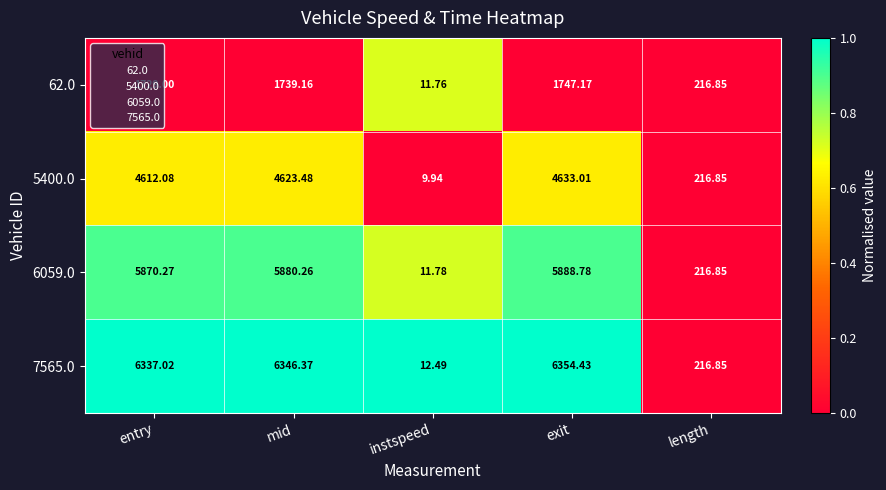

At which label is 5400.0 closest to 2321?

length